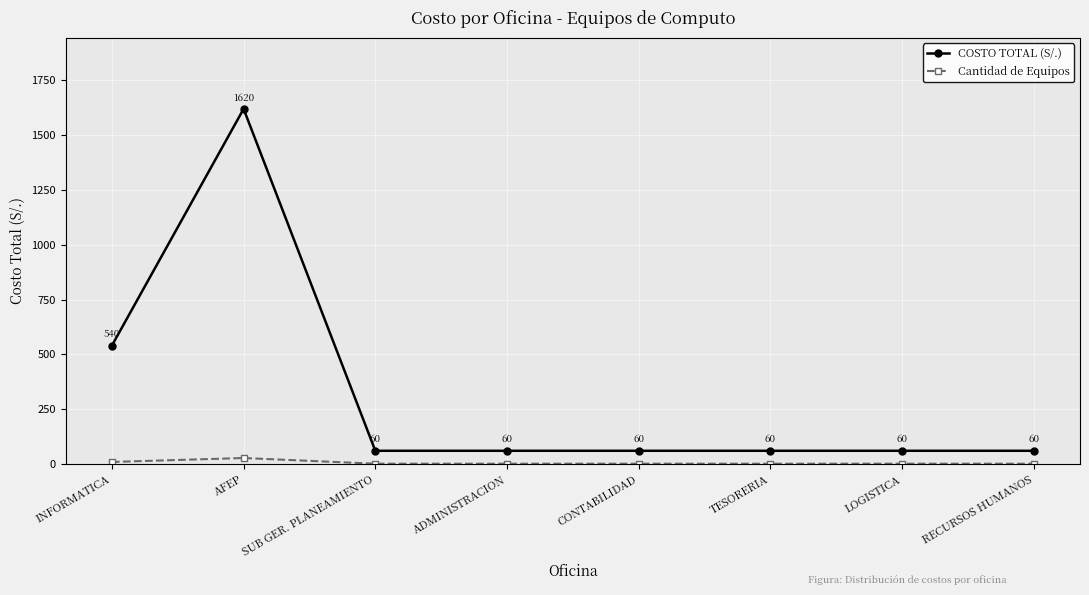

True or false: Cantidad de Equipos and COSTO TOTAL (S/.) cross at least once.

False